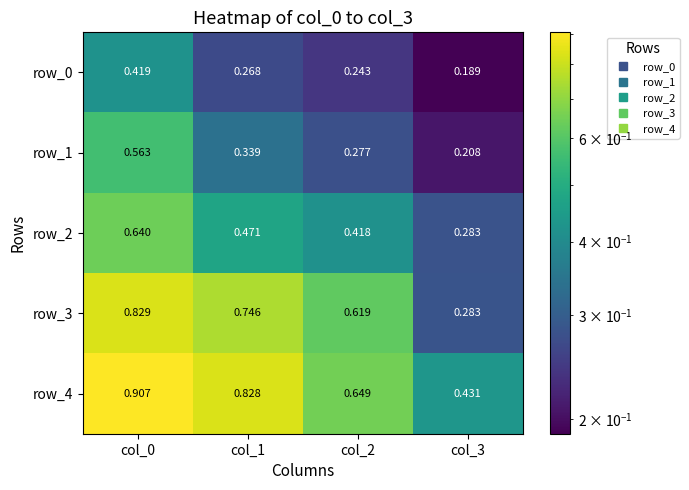

At which category does the chart reach its minimum across all series?

col_3